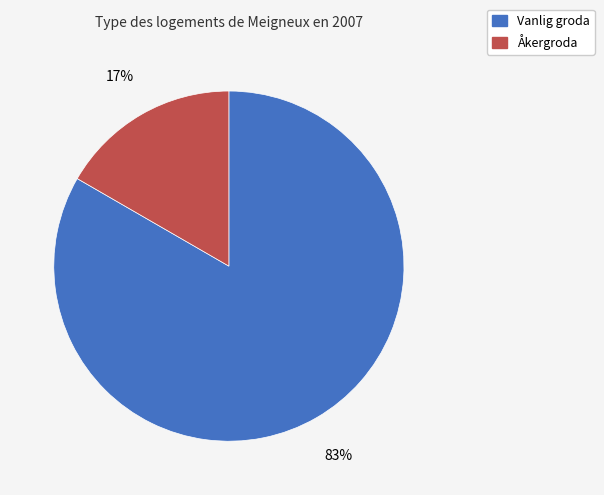

Which has a higher value, Åkergroda or Vanlig groda?

Vanlig groda